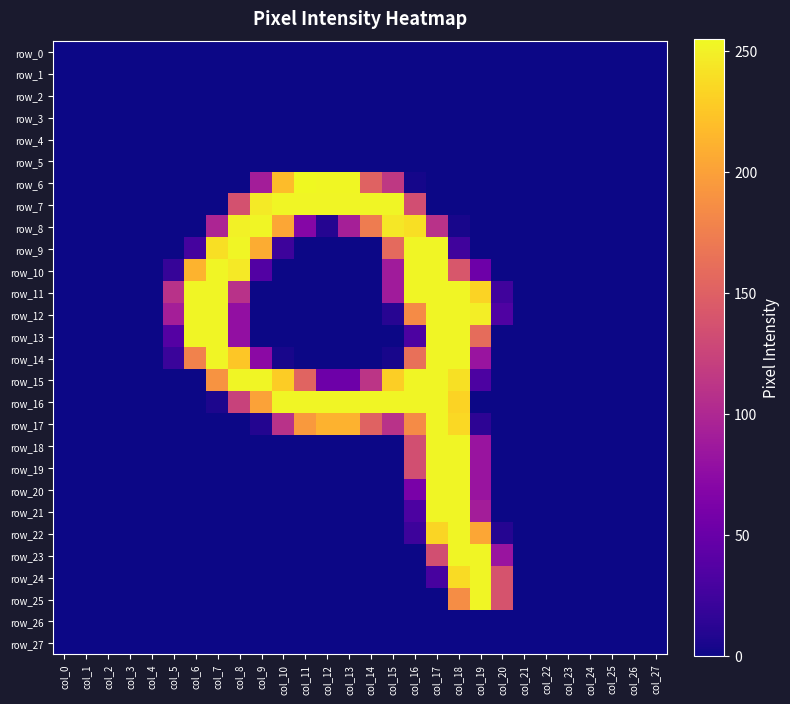

What is the difference between the second highest and second lowest values in the row_20 series?

253